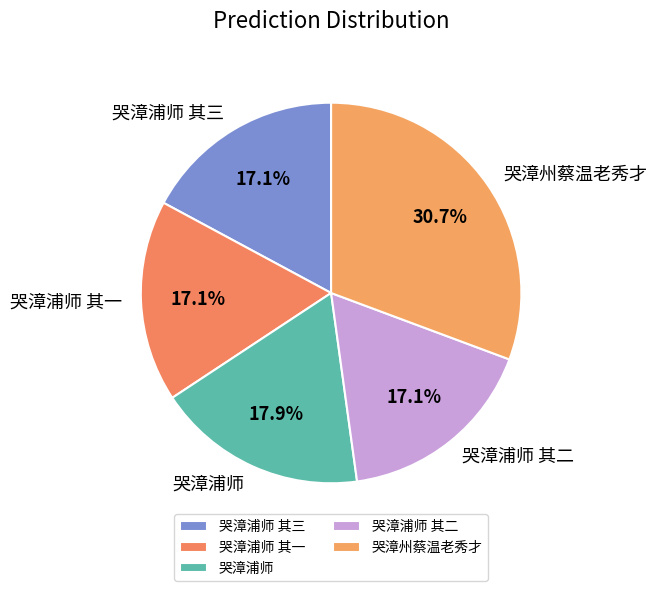

What is the ratio of the value at 哭漳州蔡温老秀才 to the value at 哭漳浦师 其二?

1.8